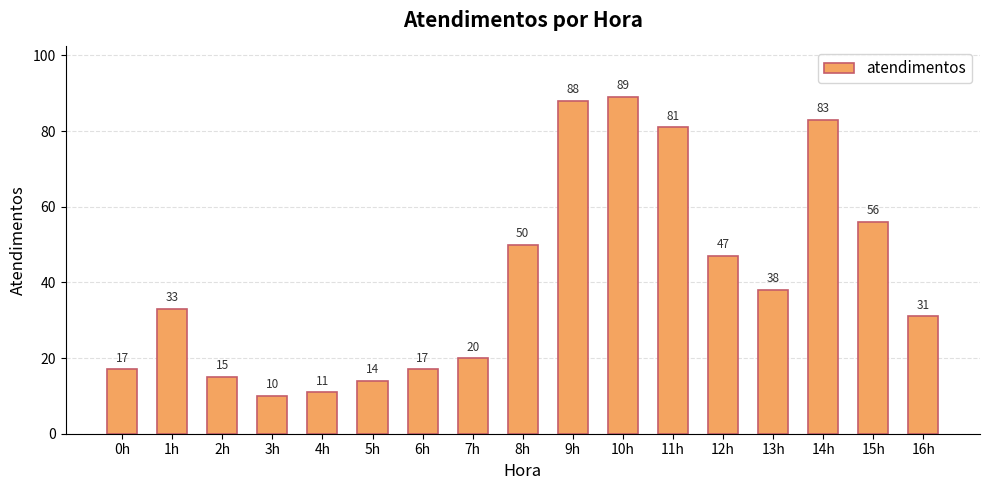

What is the label of the 15th bar from the right?

2h